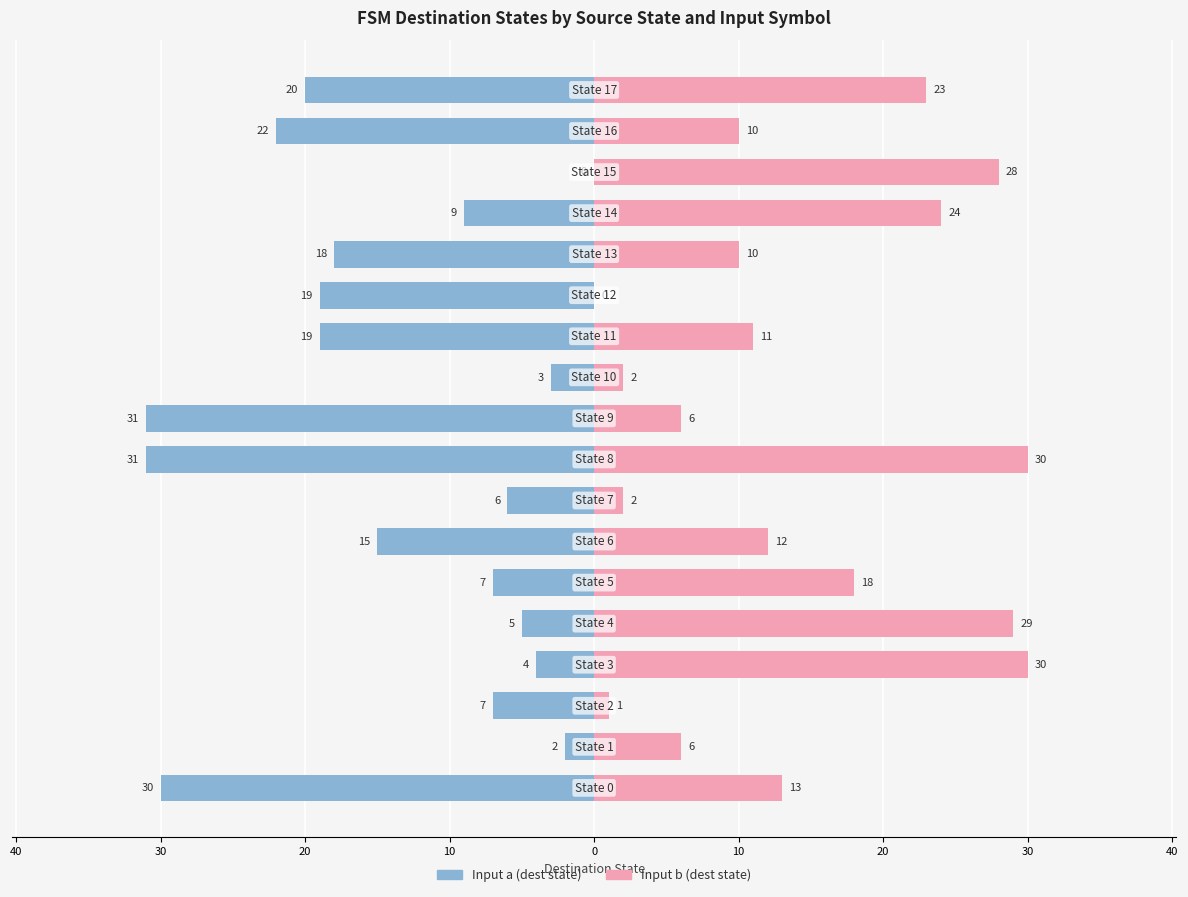

Is it true that Input b (dest state) equals 10 at 13?

True